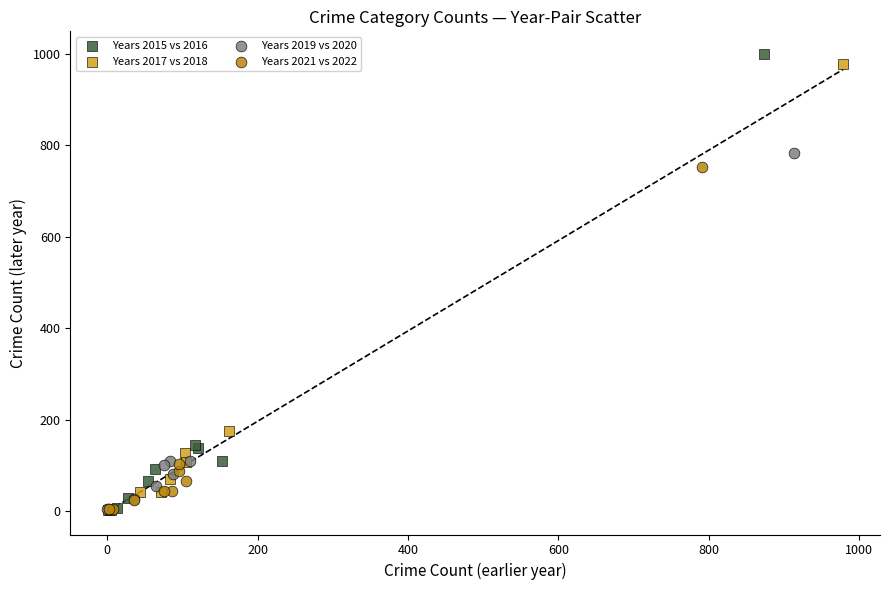

Which series reaches the maximum Y coordinate?

Years 2015 vs 2016